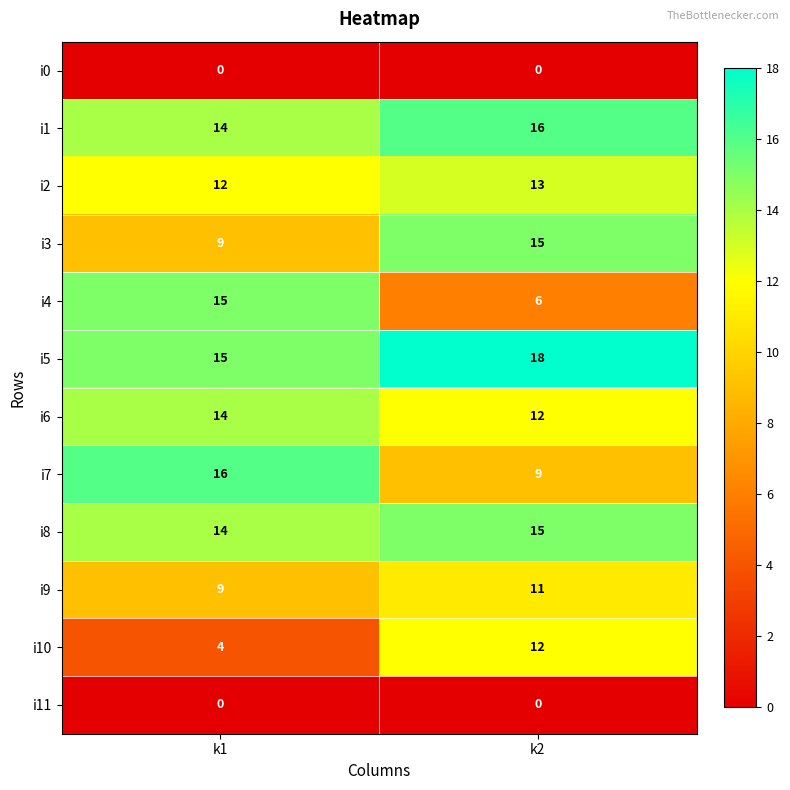

At which category is the sum across all series the highest?

k2